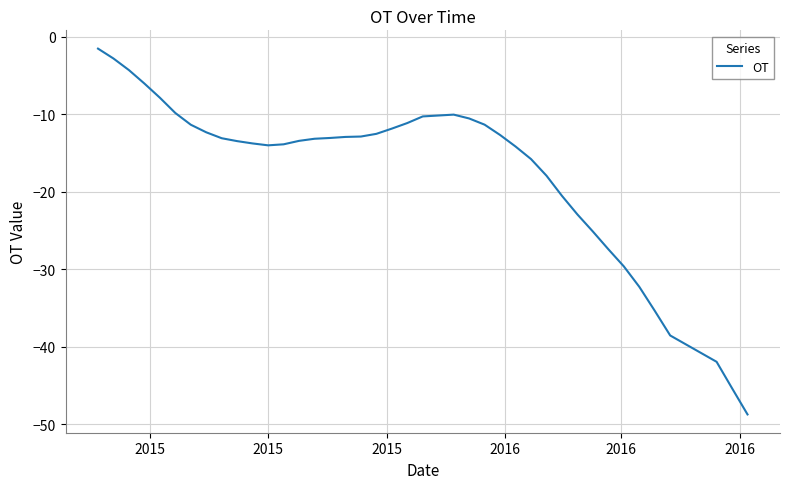

What is the difference between the maximum and minimum values?

47.2